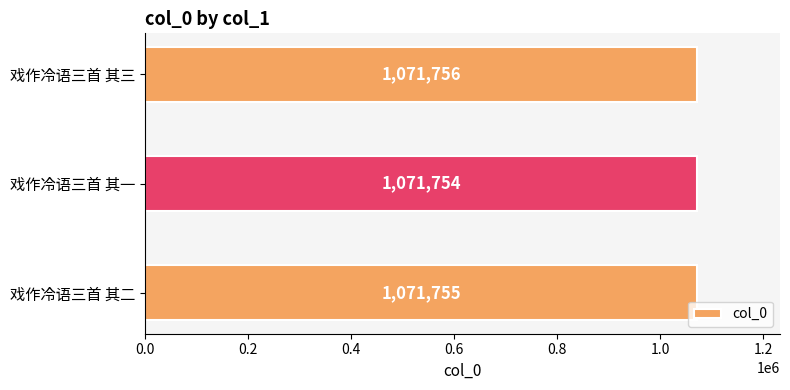

Reading bottom to top, list all the values displayed in this chart.

戏作冷语三首 其二=1071755	戏作冷语三首 其一=1071754	戏作冷语三首 其三=1071756